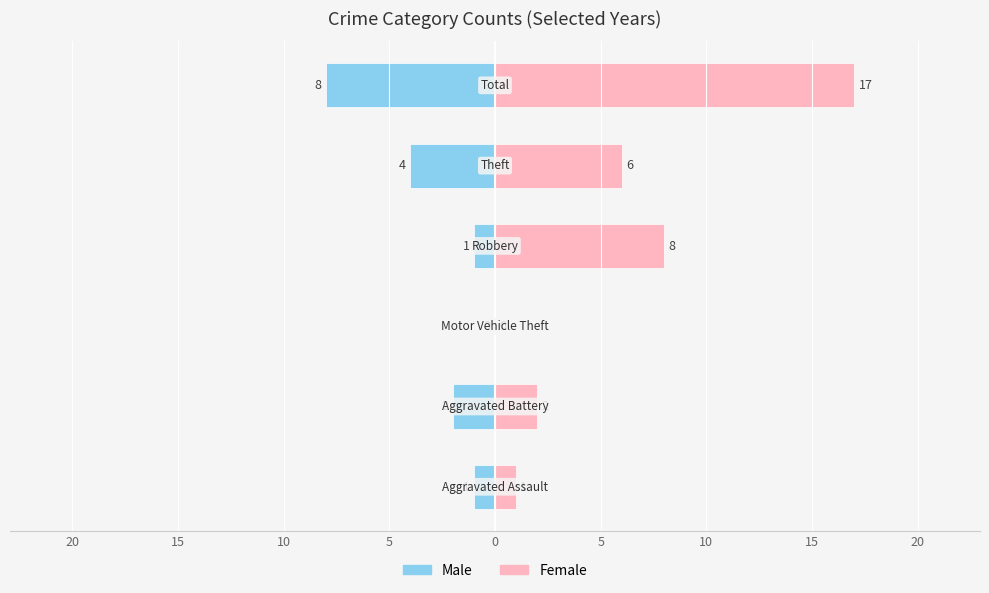

At how many categories does at least one series exceed -3?

6